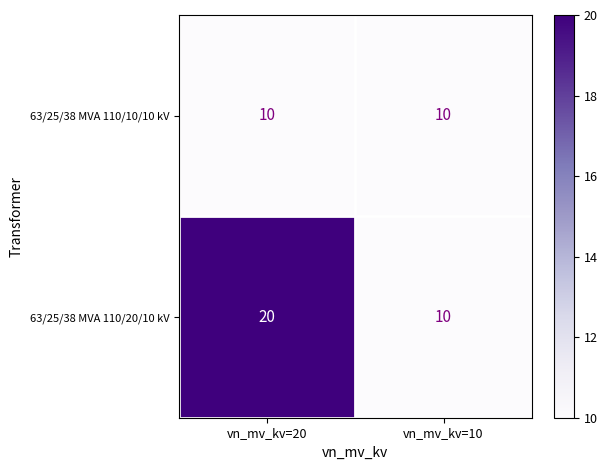

What value does the 63/25/38 MVA 110/10/10 kV series have at vn_mv_kv=10?

10